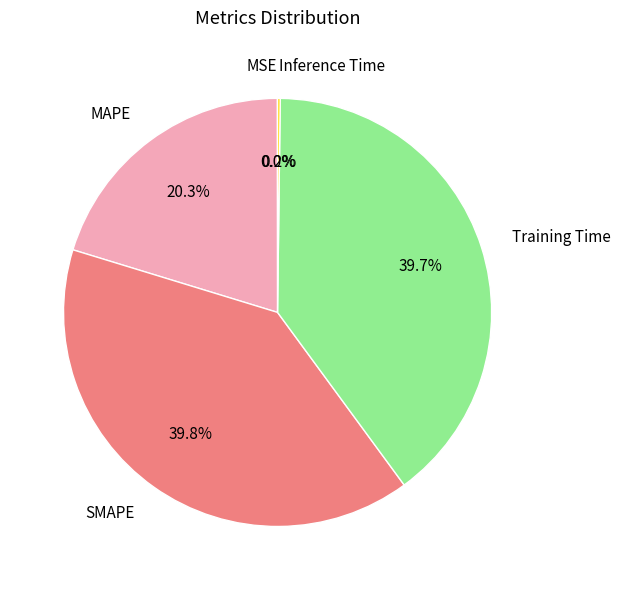

What portion of the pie excludes SMAPE?

60.2%